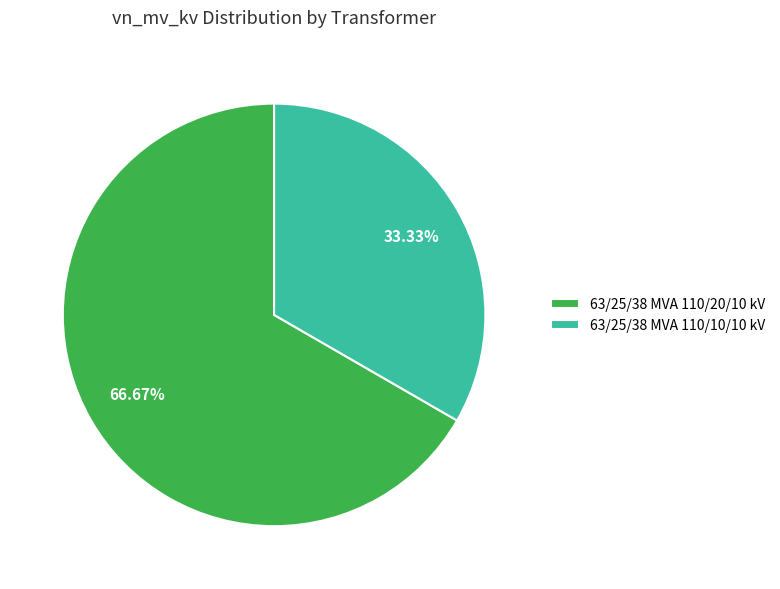

Between 63/25/38 MVA 110/10/10 kV and 63/25/38 MVA 110/20/10 kV, which is larger?

63/25/38 MVA 110/20/10 kV